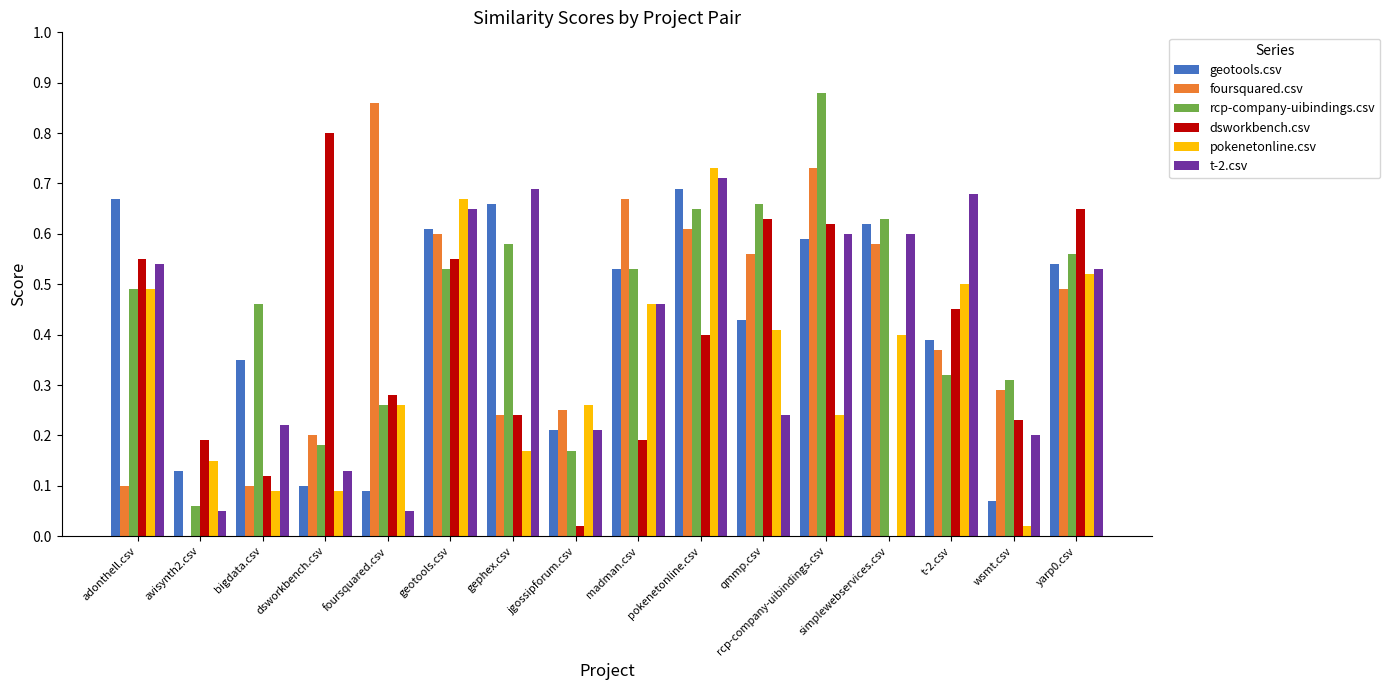

At which category is the sum across all series the highest?

pokenetonline.csv